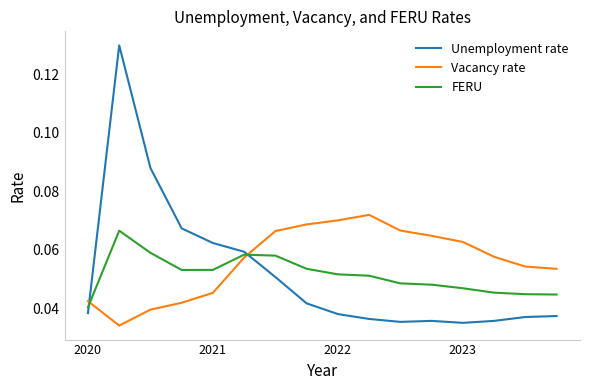

At how many categories does at least one series exceed 0?

16